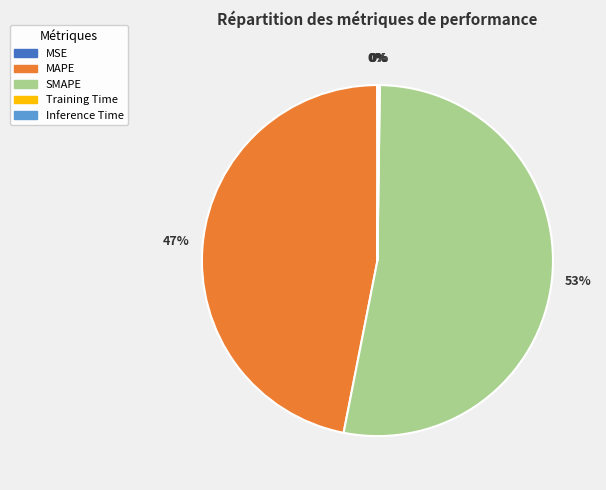

Which has a higher value, MAPE or SMAPE?

SMAPE